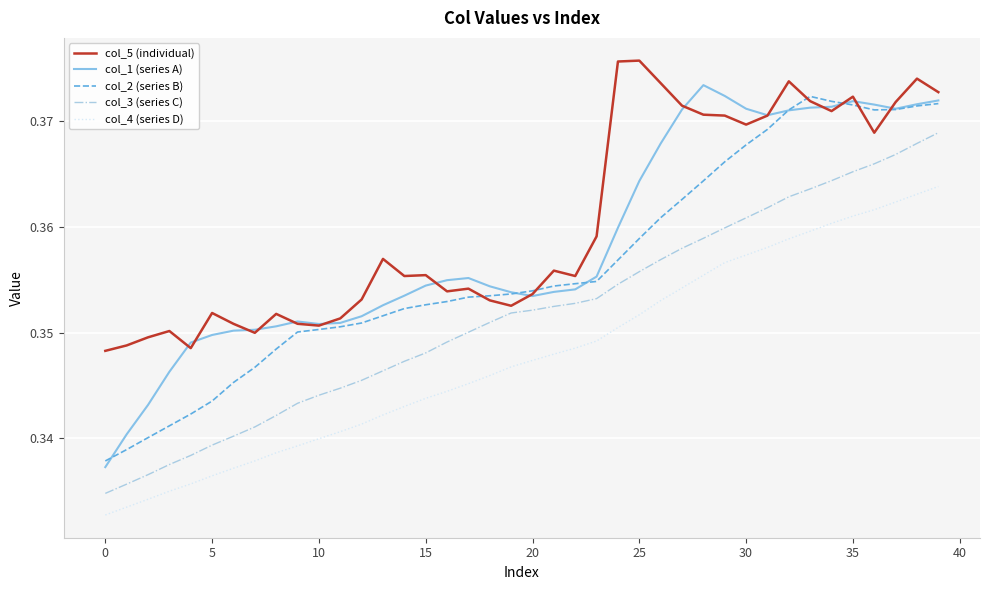

Does the chart display data point markers on the line(s)?

No